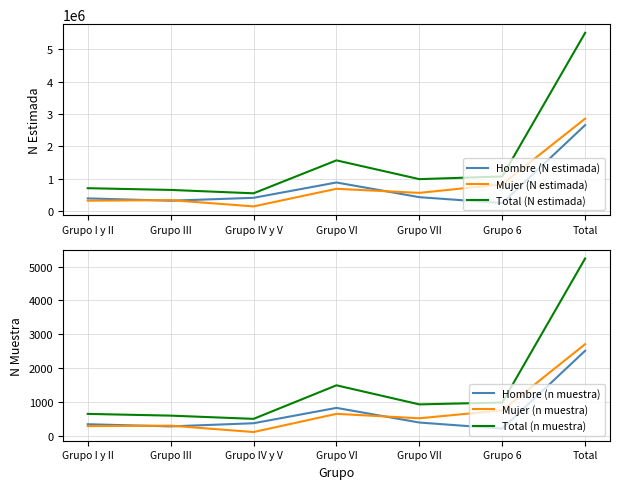

What is the greatest value displayed?

5508079